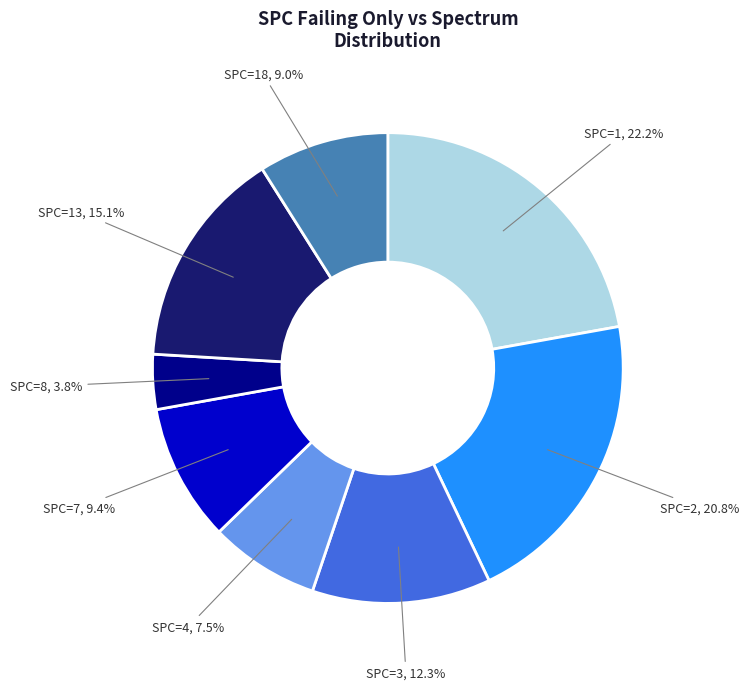

To the nearest percent, what is the average slice percentage?

12%